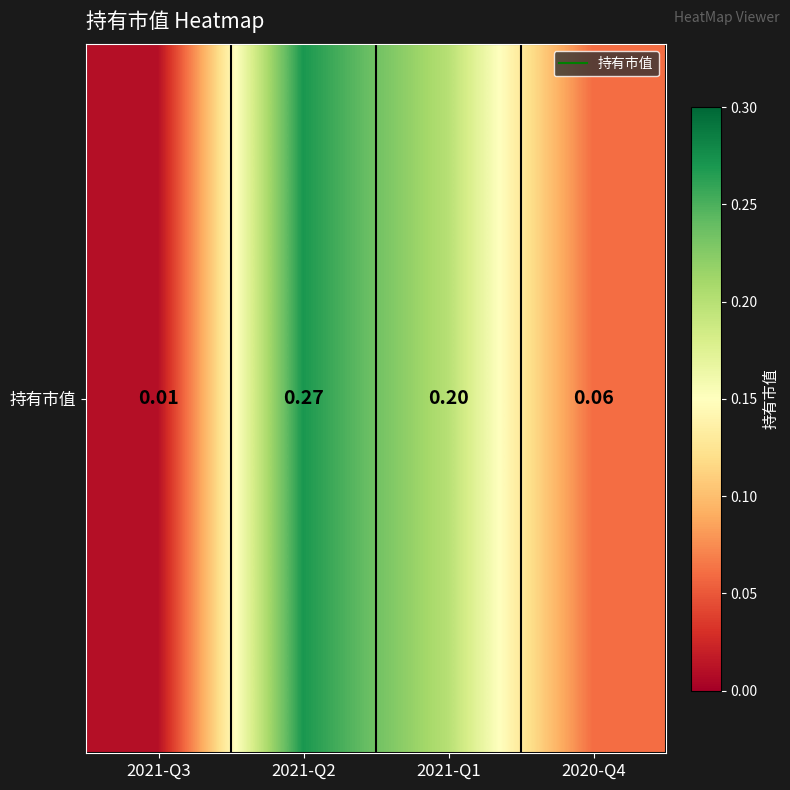

Reading left to right, transcribe all the data shown in this chart.

2021-Q3=0.0	2021-Q2=0.3	2021-Q1=0.2	2020-Q4=0.1